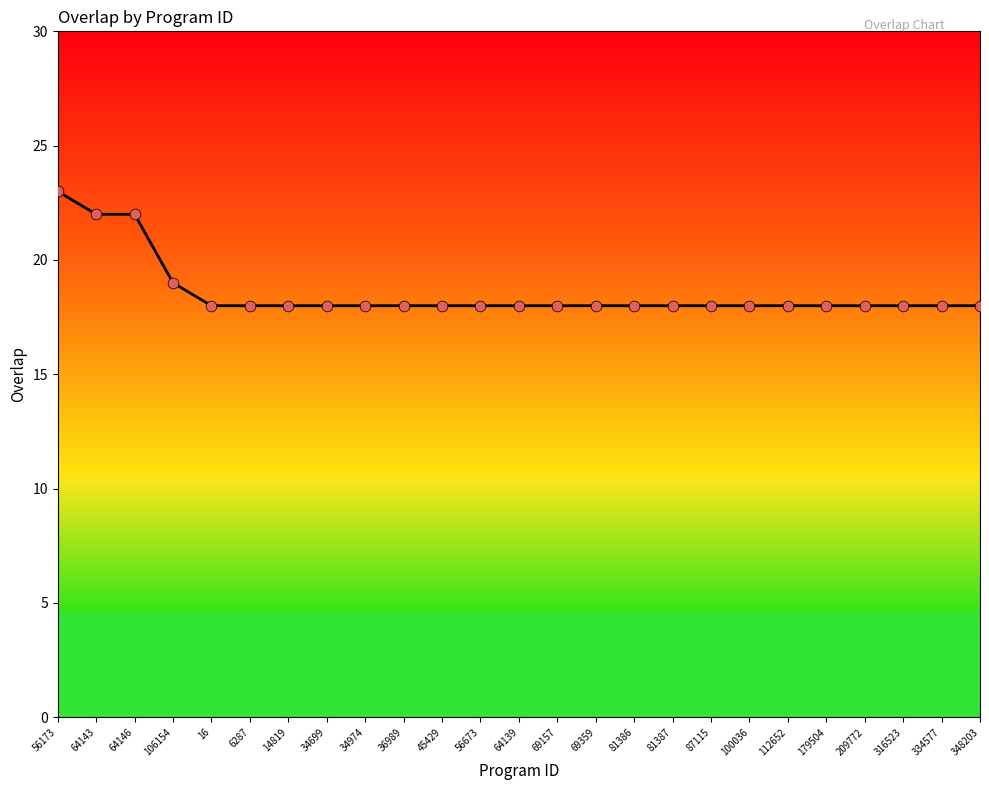

Approximately how many times larger is the value at 34974 compared to 36989?

1.0